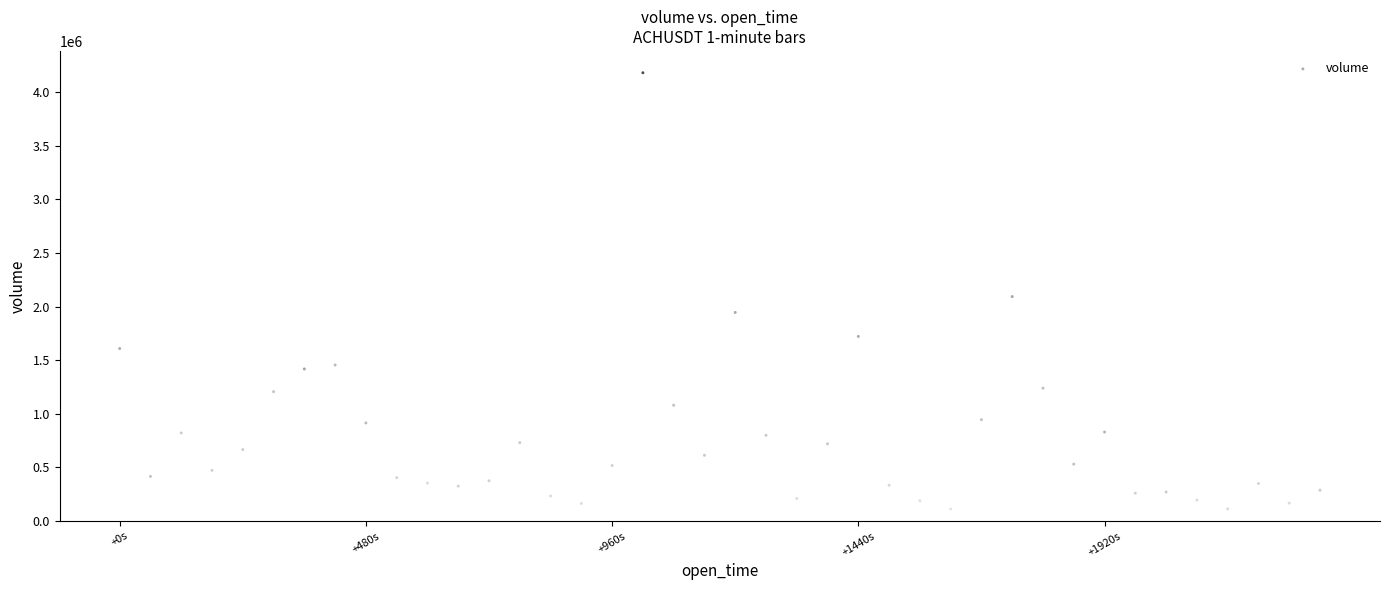

What is the range of Y values (max minus min)?

4067994